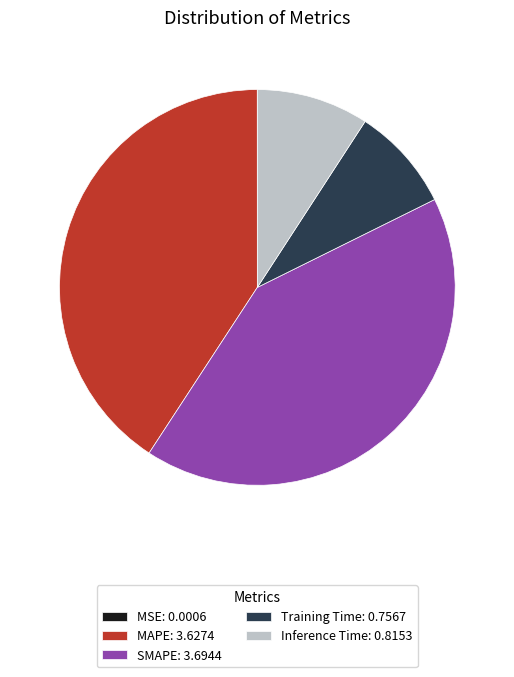

True or false: Training Time accounts for 1% of the total.

False